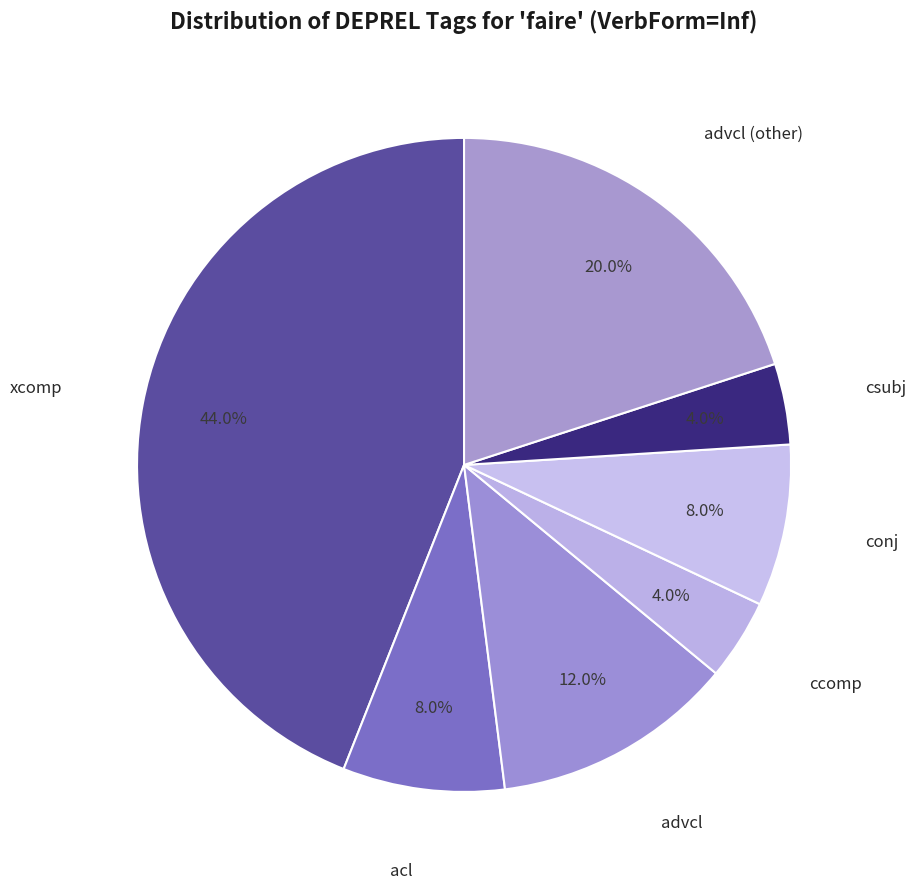

To the nearest percent, what is the difference between the largest and smallest slice percentages?

40%